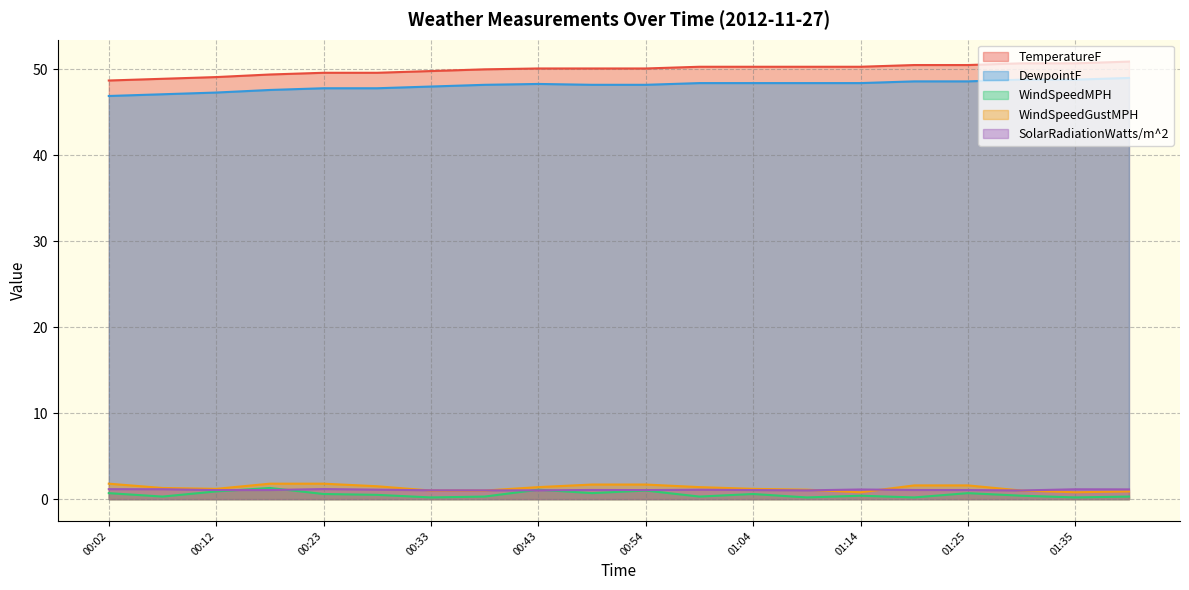

Between 00:07 and 00:59, which is larger?

00:59